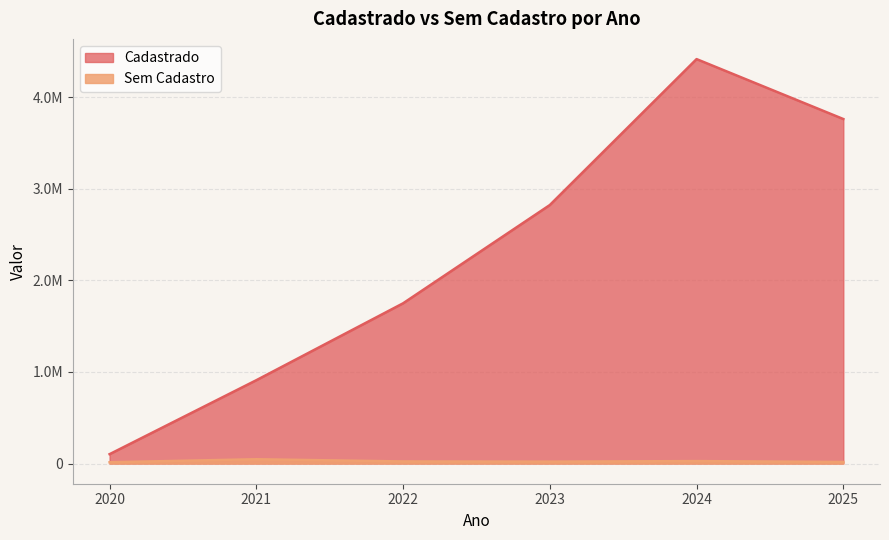

At how many categories does at least one series exceed 212978?

5